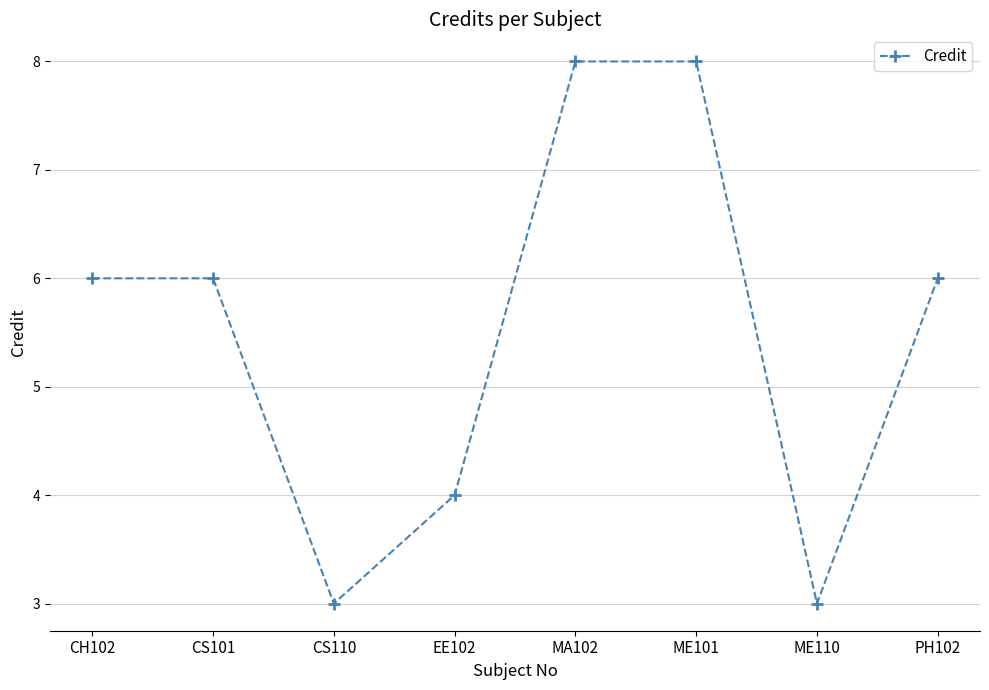

What is the sum of the values at ME101 and CS101?

14